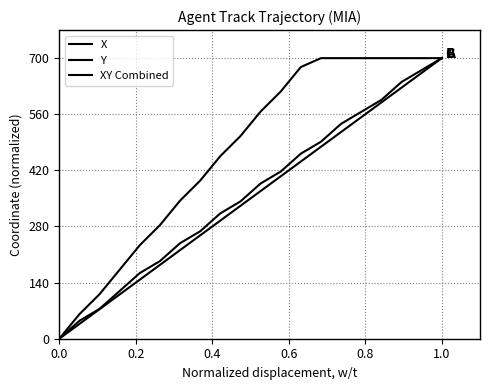

Does the chart display data point markers on the line(s)?

No